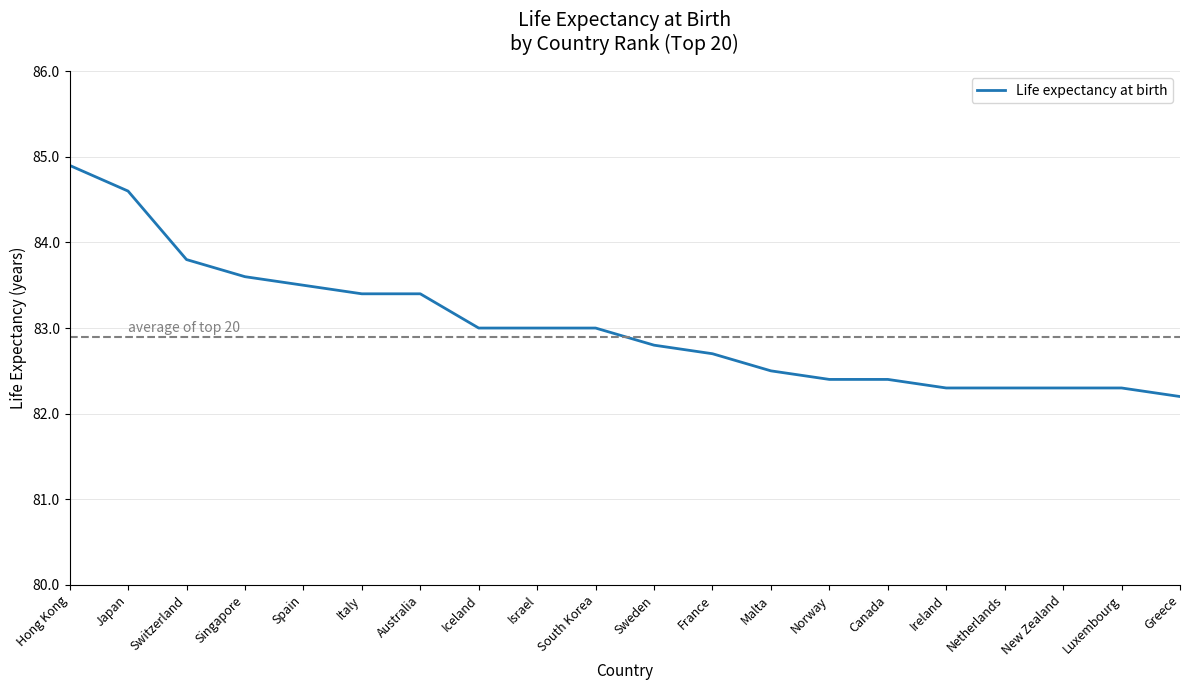

What is the change in value from South Korea to Norway?

-0.6